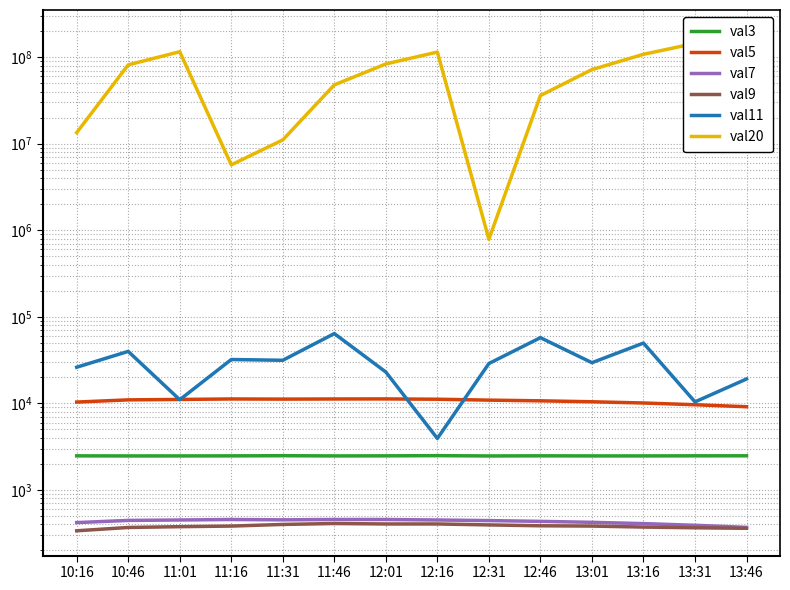

True or false: val3 and val11 cross at least once.

False